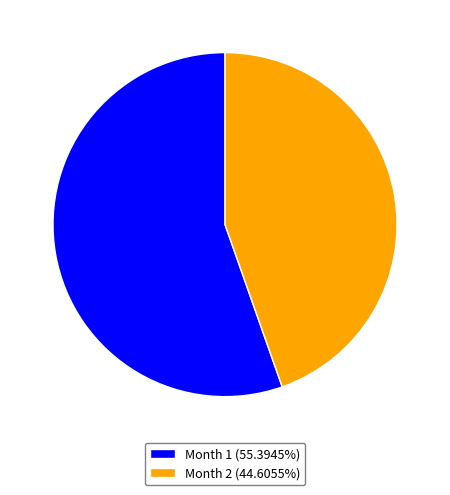

Combined, do Month 1 (55.3945%) and Month 2 (44.6055%) account for over 50%?

Yes